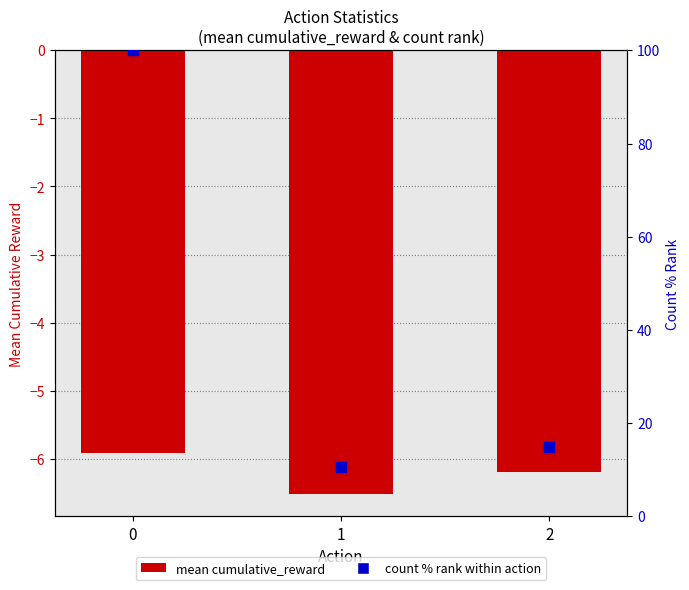

At how many categories does at least one series exceed 12?

2